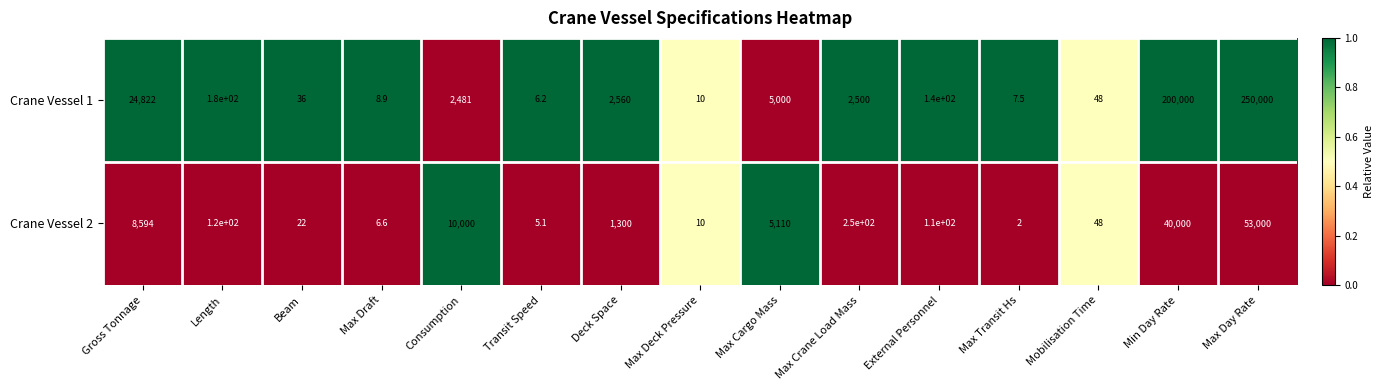

Reading left to right, list all the values displayed in this chart.

Crane Vessel 1: Gross Tonnage=24822.0	Length=180.0	Beam=36.0	Max Draft=8.9	Consumption=2481.0	Transit Speed=6.2	Deck Space=2560.0	Max Deck Pressure=10.0	Max Cargo Mass=5000.0	Max Crane Load Mass=2500.0	External Personnel=140.0	Max Transit Hs=7.5	Mobilisation Time=48.0	Min Day Rate=200000.0	Max Day Rate=250000.0
Crane Vessel 2: Gross Tonnage=8594.0	Length=120.0	Beam=22.0	Max Draft=6.6	Consumption=10000.0	Transit Speed=5.1	Deck Space=1300.0	Max Deck Pressure=10.0	Max Cargo Mass=5110.0	Max Crane Load Mass=250.0	External Personnel=110.0	Max Transit Hs=2.0	Mobilisation Time=48.0	Min Day Rate=40000.0	Max Day Rate=53000.0